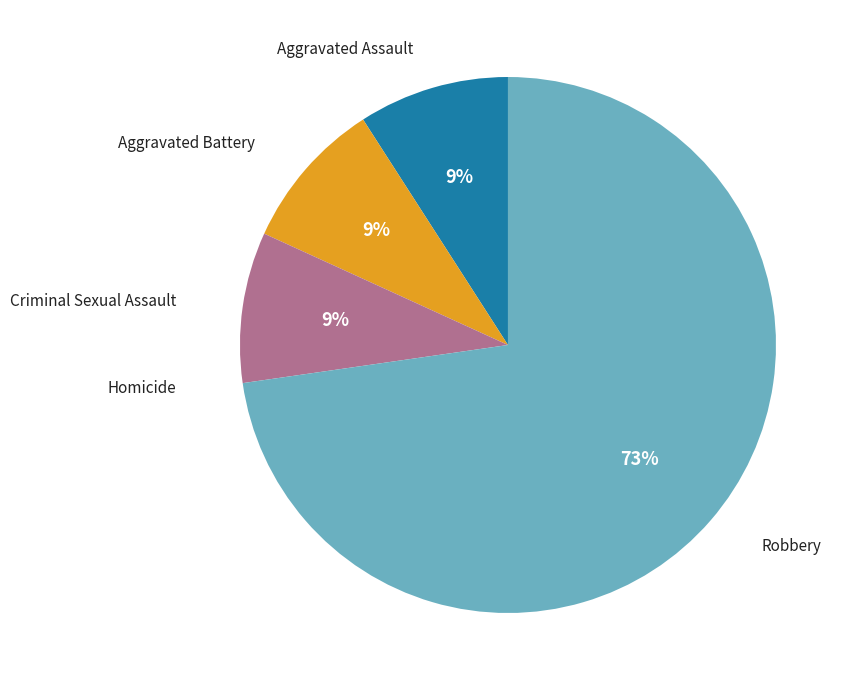

What percentage is the Robbery slice, to the nearest percent?

73%